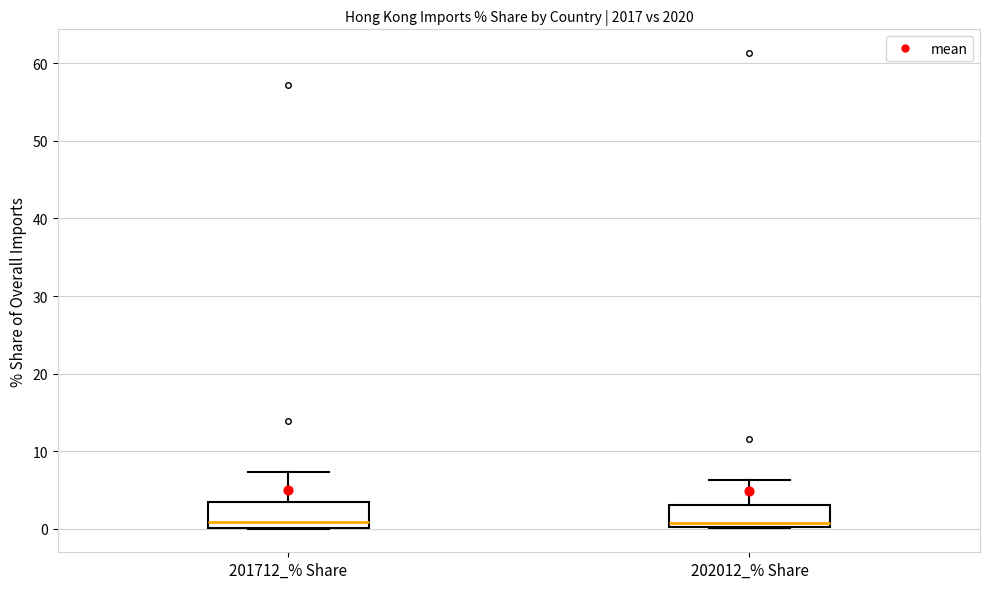

Reading left to right, transcribe this box plot: for each box, give where its median line is, the range the box spans, and where its two whiskers end, as read against the y-axis. The values are not printed on the chart, so give them approximately, as read against the axis.

201712_% Share: median 1, box 0 to 3, whiskers 0 to 7
202012_% Share: median 1, box 0 to 3, whiskers 0 to 6